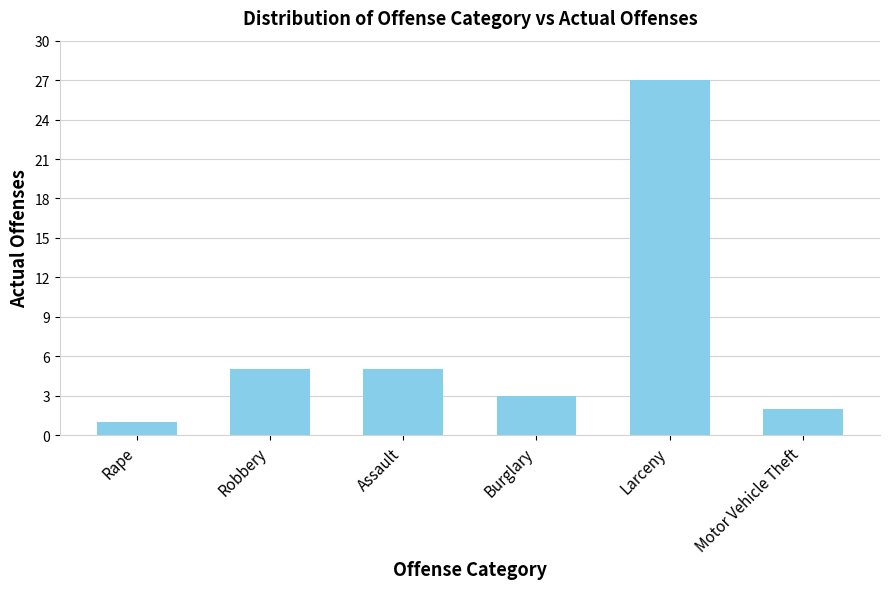

Which category has the lowest value across all series?

Rape